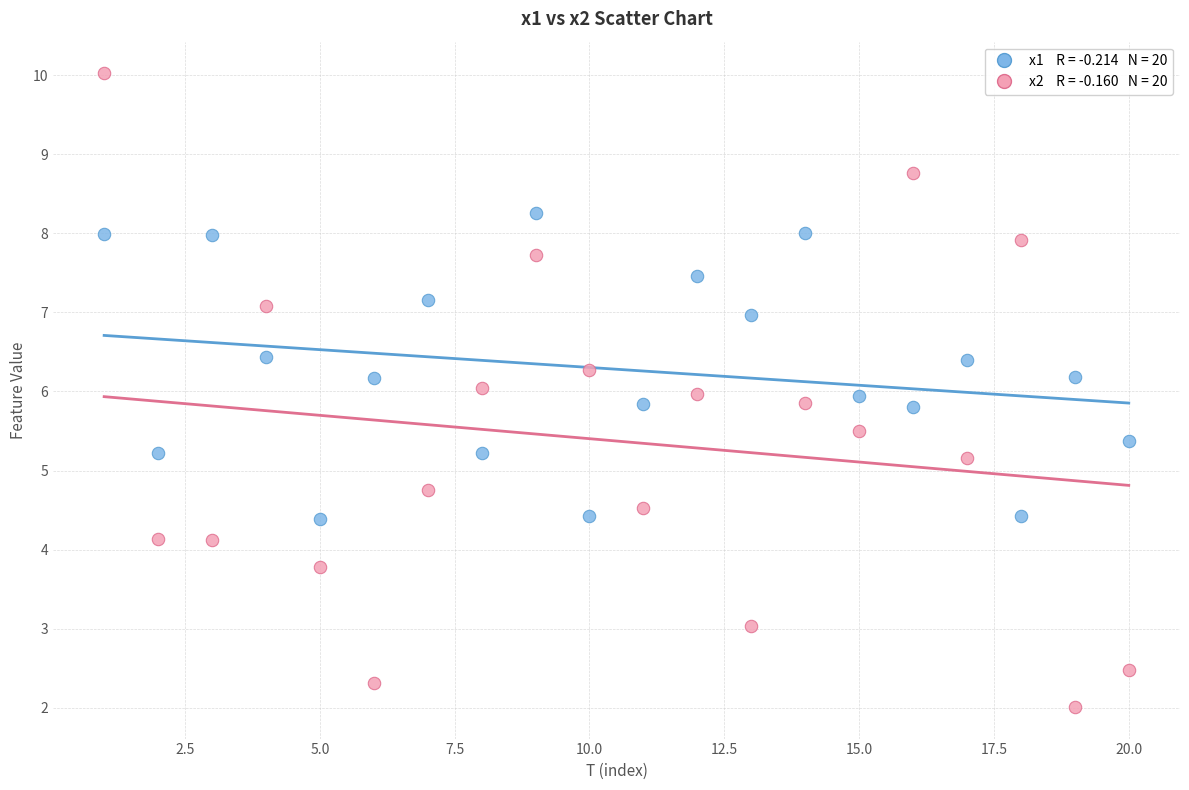

Across all data points, what is the range of Y values (max minus min)?

8.0